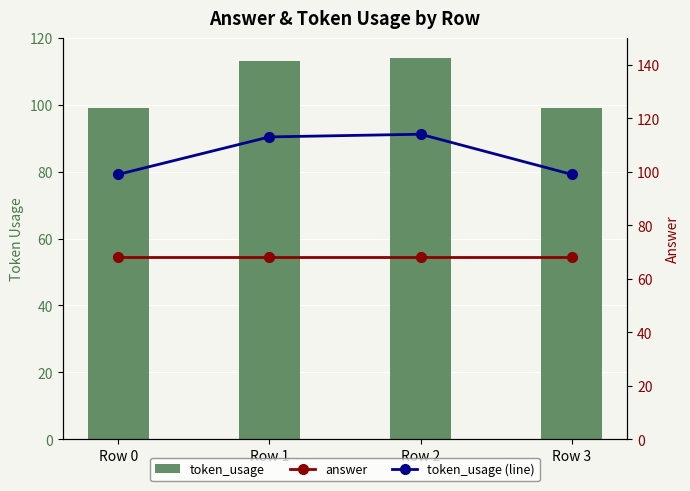

Reading left to right, what are all the values shown in this chart?

token_usage: 99	113	114	99
answer: 68	68	68	68
token_usage (line): 99	113	114	99